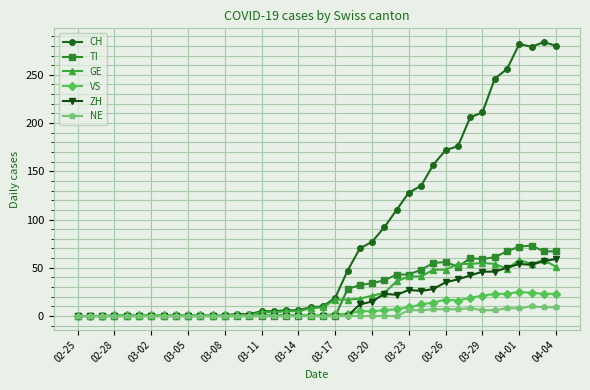

What is the highest value of the GE series?

58